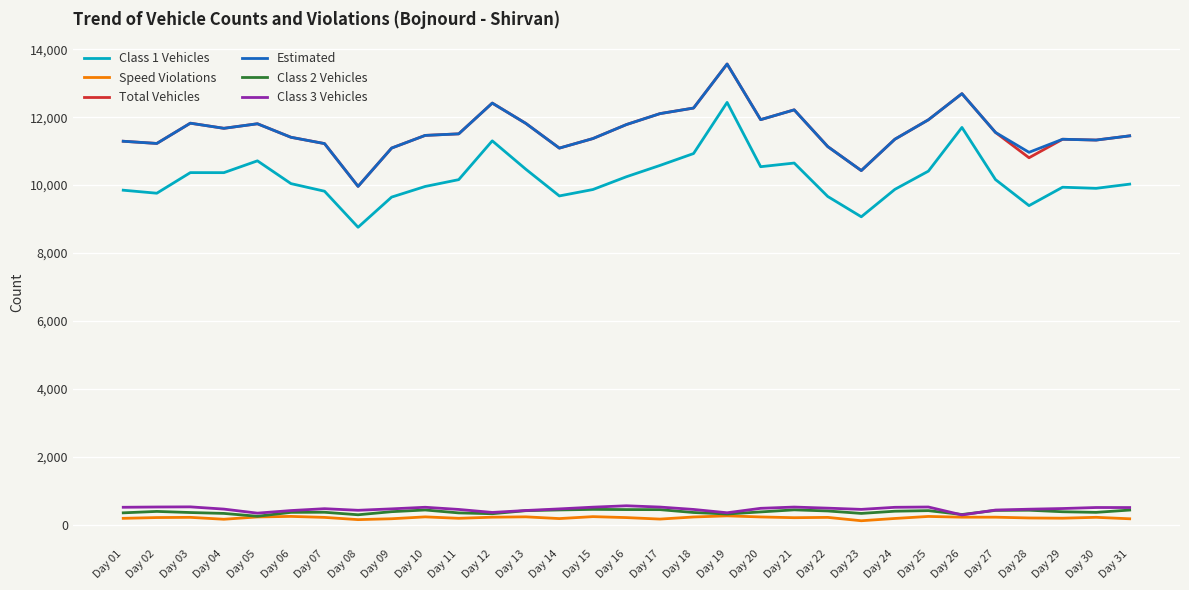

The value of Total Vehicles at Day 20 is 20898. True or false?

False